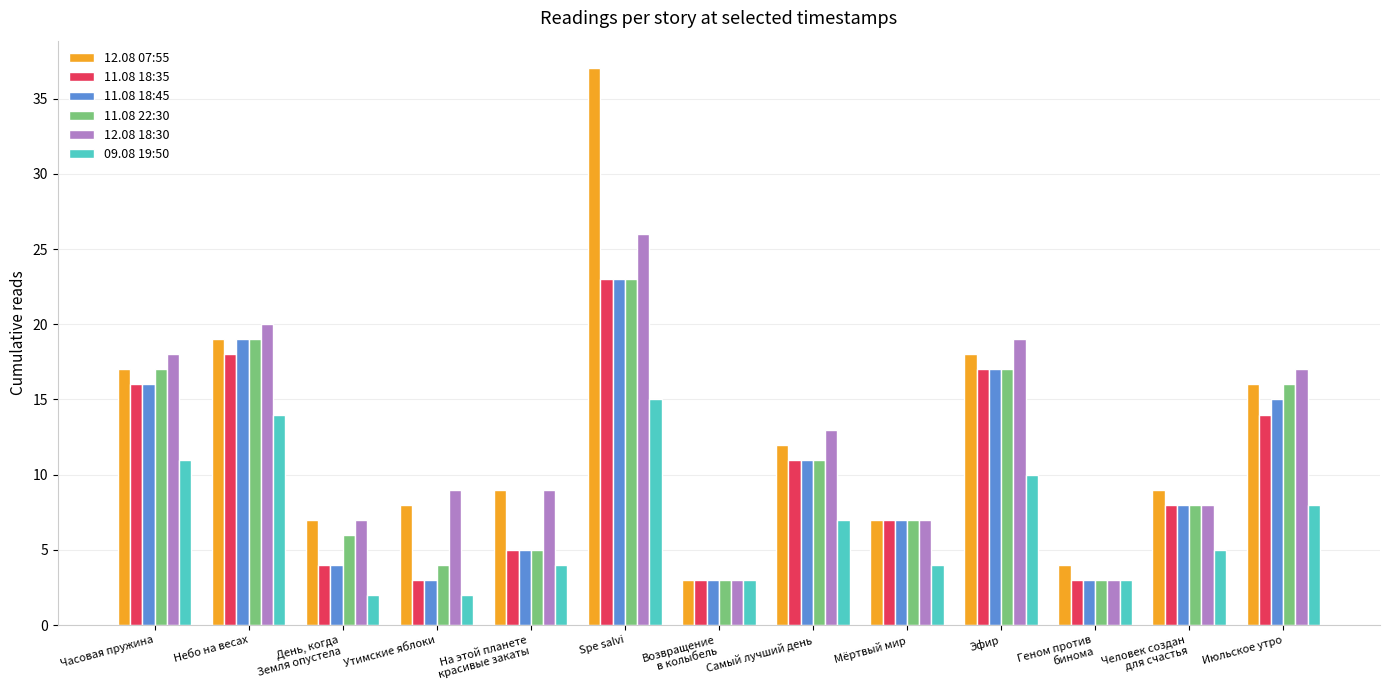

Reading left to right, transcribe all the data shown in this chart.

12.08 07:55: 17	19	7	8	9	37	3	12	7	18	4	9	16
11.08 18:35: 16	18	4	3	5	23	3	11	7	17	3	8	14
11.08 18:45: 16	19	4	3	5	23	3	11	7	17	3	8	15
11.08 22:30: 17	19	6	4	5	23	3	11	7	17	3	8	16
12.08 18:30: 18	20	7	9	9	26	3	13	7	19	3	8	17
09.08 19:50: 11	14	2	2	4	15	3	7	4	10	3	5	8